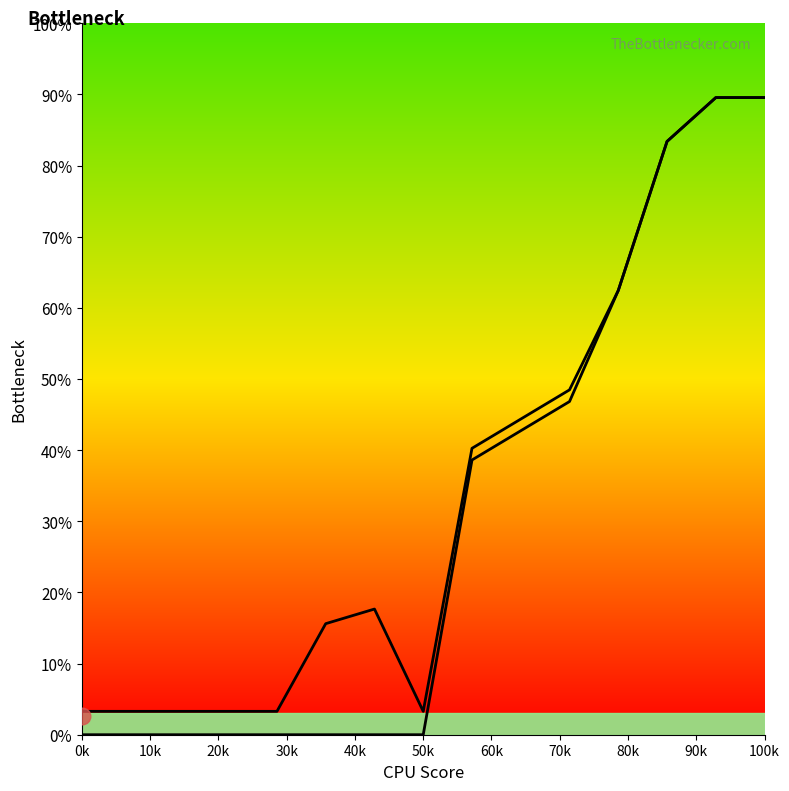

Does the chart display data point markers on the line(s)?

No